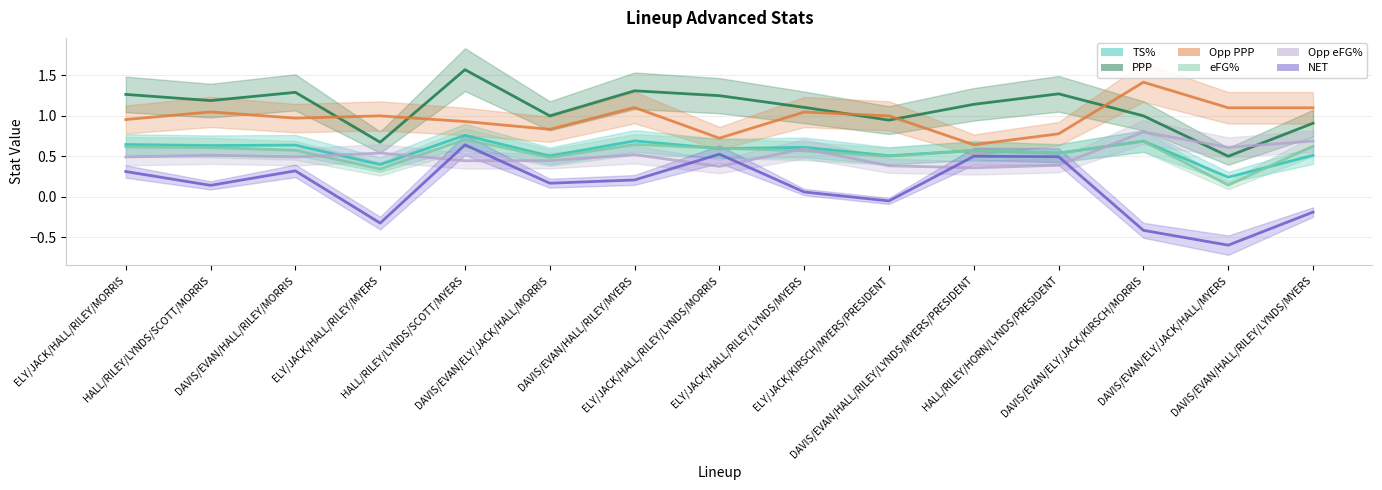

Where does the NET series first go above 0?

ELY/JACK/HALL/RILEY/MORRIS